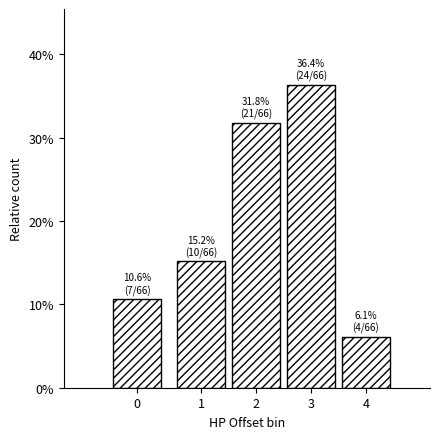

Does the chart contain any negative values?

No